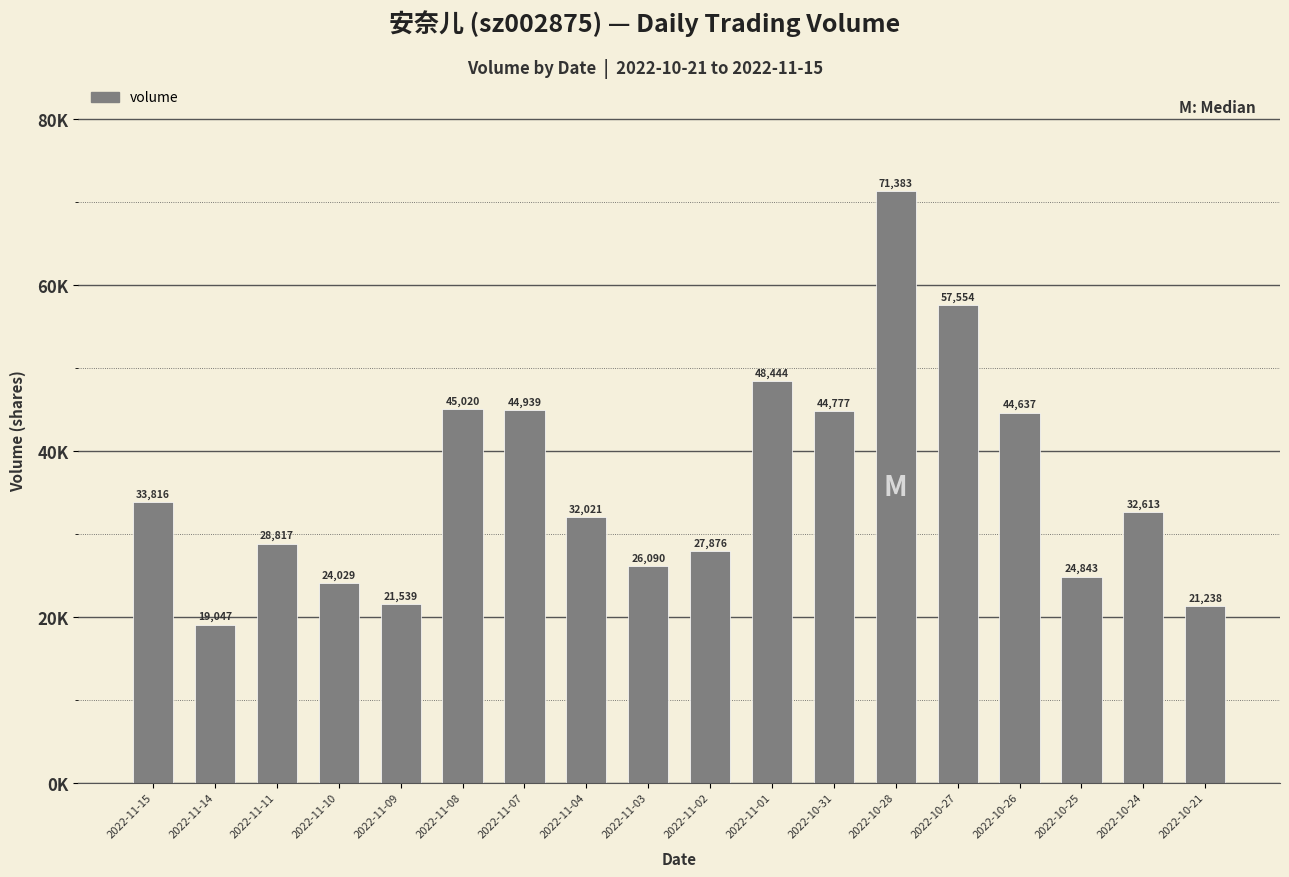

What is the average value?

36038